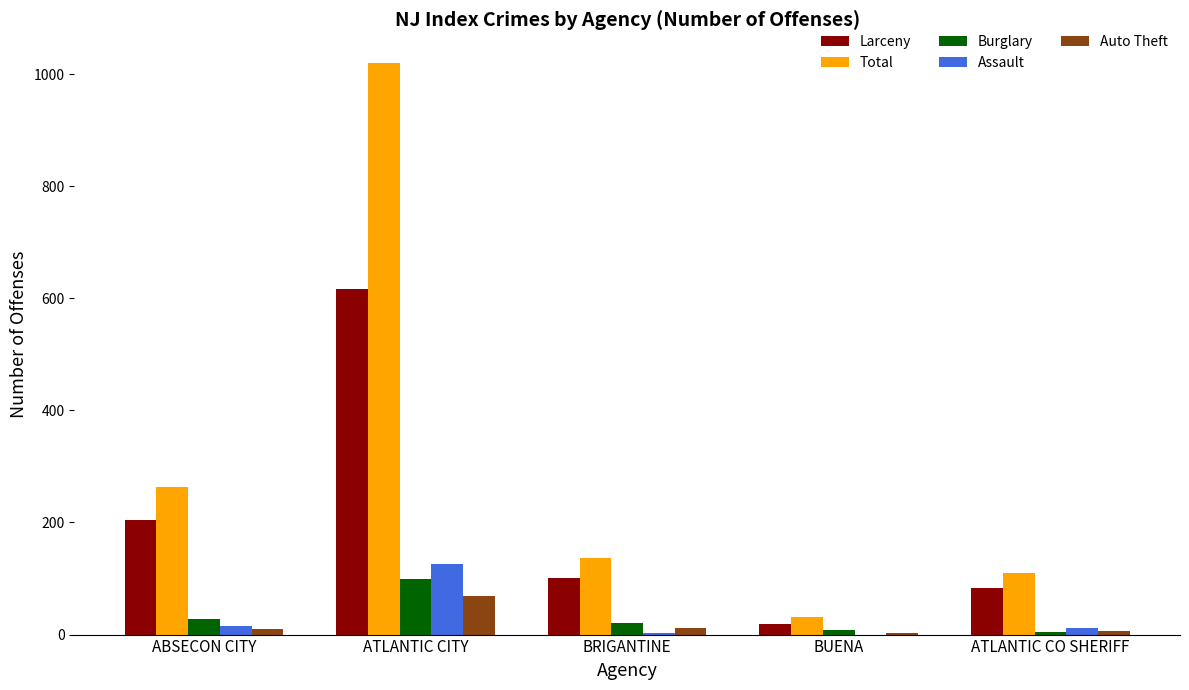

What is the highest value of the Burglary series?

99